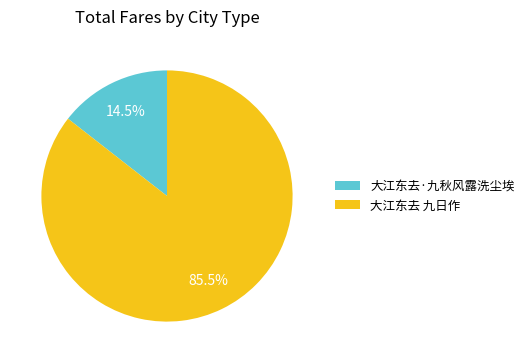

Is 大江东去·九秋风露洗尘埃 the majority of the pie?

No